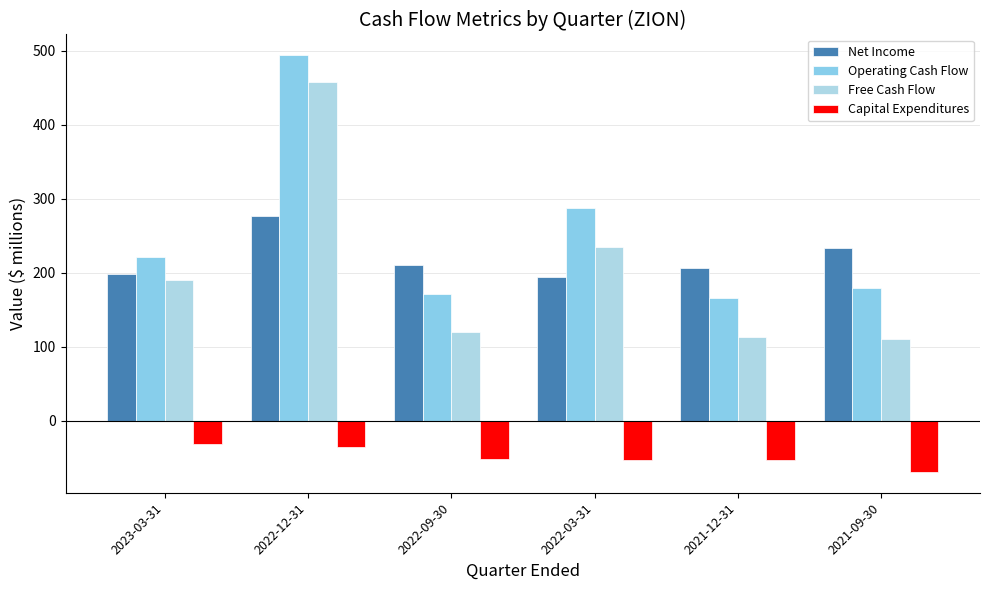

How many bars are there in each group?

4